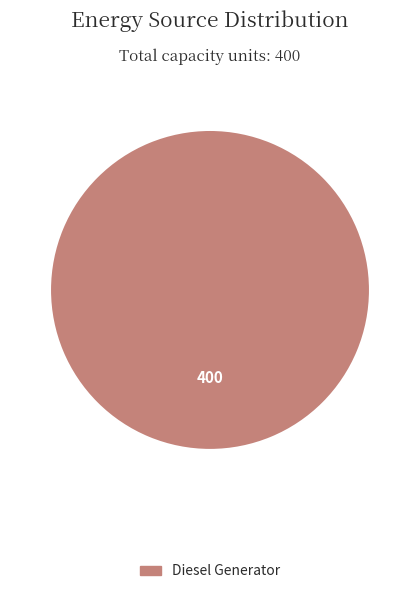

How many slices are in this pie chart?

1